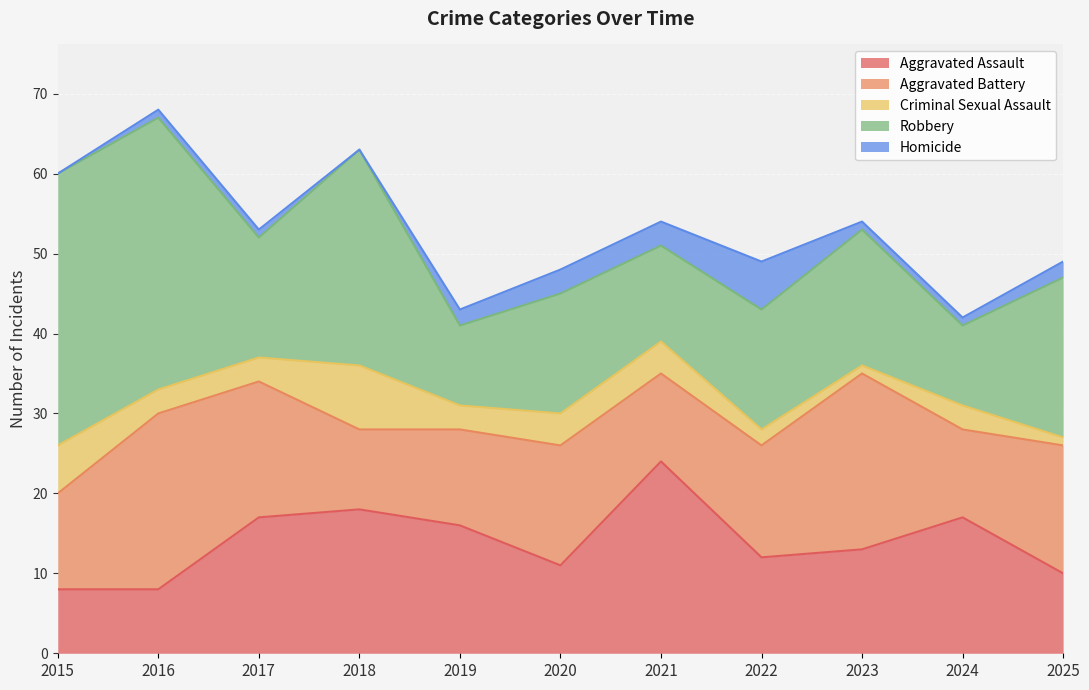

Reading left to right, transcribe all the data shown in this chart.

Aggravated Assault: 2015=8	2016=8	2017=17	2018=18	2019=16	2020=11	2021=24	2022=12	2023=13	2024=17	2025=10
Aggravated Battery: 2015=12	2016=22	2017=17	2018=10	2019=12	2020=15	2021=11	2022=14	2023=22	2024=11	2025=16
Criminal Sexual Assault: 2015=6	2016=3	2017=3	2018=8	2019=3	2020=4	2021=4	2022=2	2023=1	2024=3	2025=1
Robbery: 2015=34	2016=34	2017=15	2018=27	2019=10	2020=15	2021=12	2022=15	2023=17	2024=10	2025=20
Homicide: 2015=0	2016=1	2017=1	2018=0	2019=2	2020=3	2021=3	2022=6	2023=1	2024=1	2025=2